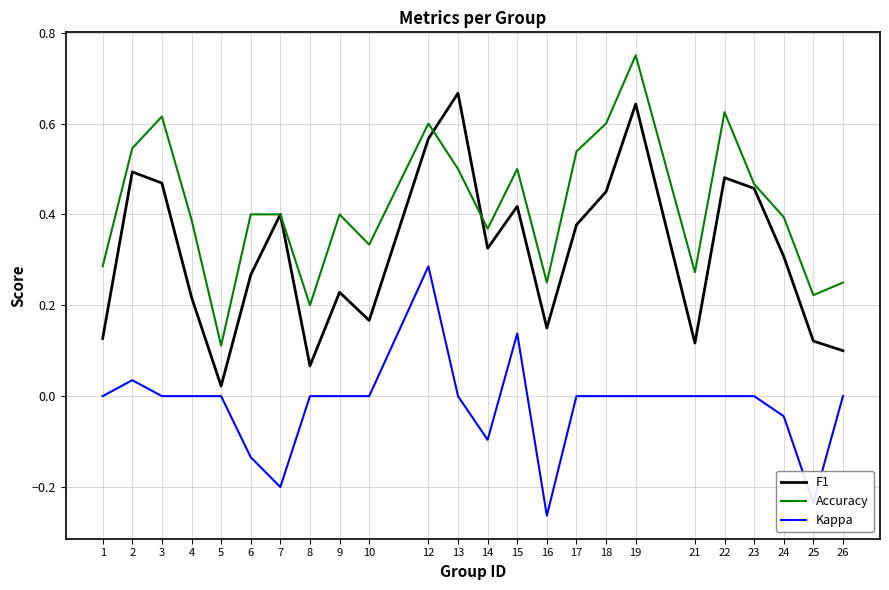

True or false: Accuracy has more than 2 points higher than both neighbors.

True